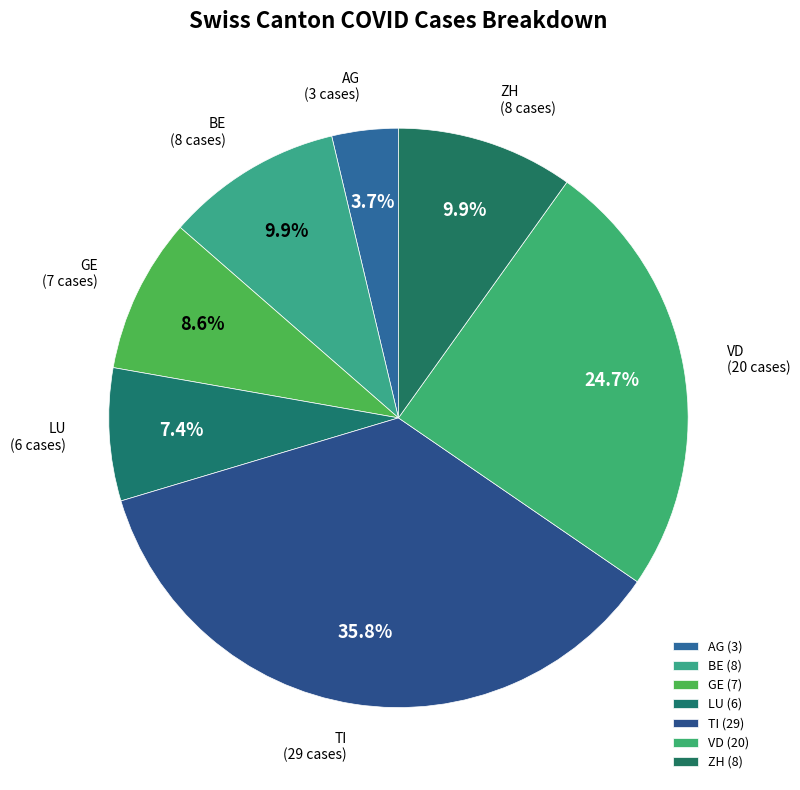

Is the sum of ZH and GE greater than half?

No